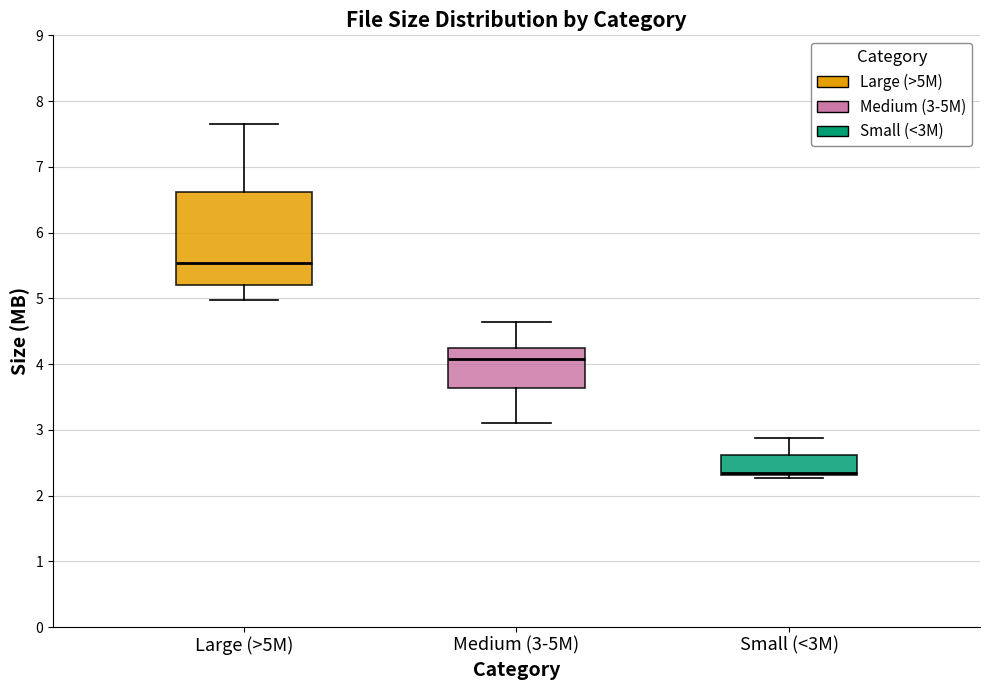

Reading left to right, read every box against the y-axis: the position of its median line, the range the box covers, and the ends of its whiskers. The values are not printed on the chart, so give them approximately, as read against the axis.

Large (>5M): median 5.5, box 5.2 to 6.6, whiskers 5.0 to 7.7
Medium (3-5M): median 4.1, box 3.6 to 4.2, whiskers 3.1 to 4.6
Small (<3M): median 2.4, box 2.3 to 2.6, whiskers 2.3 (just below the box's lower edge) to 2.9